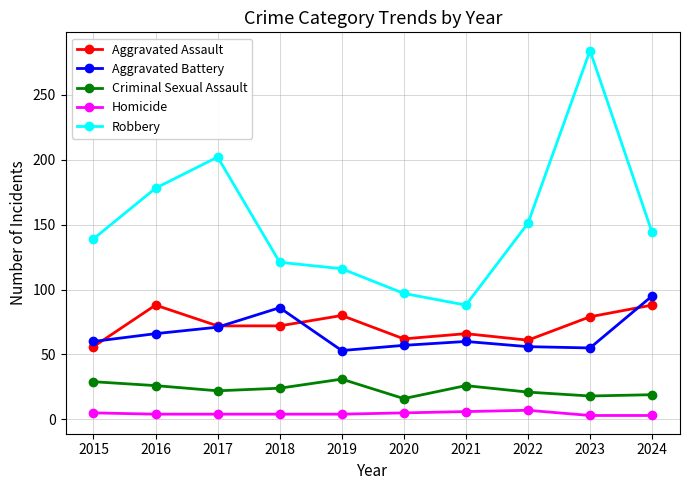

What is the difference between the maximum and second lowest values in the Robbery series?

187